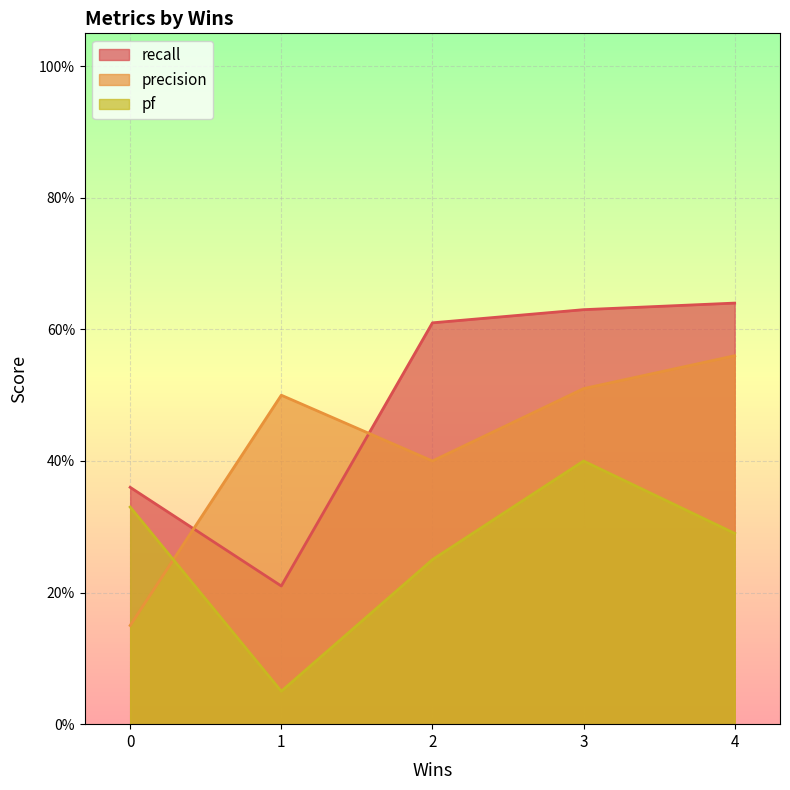

What are all the series names shown in the legend?

recall, precision, pf